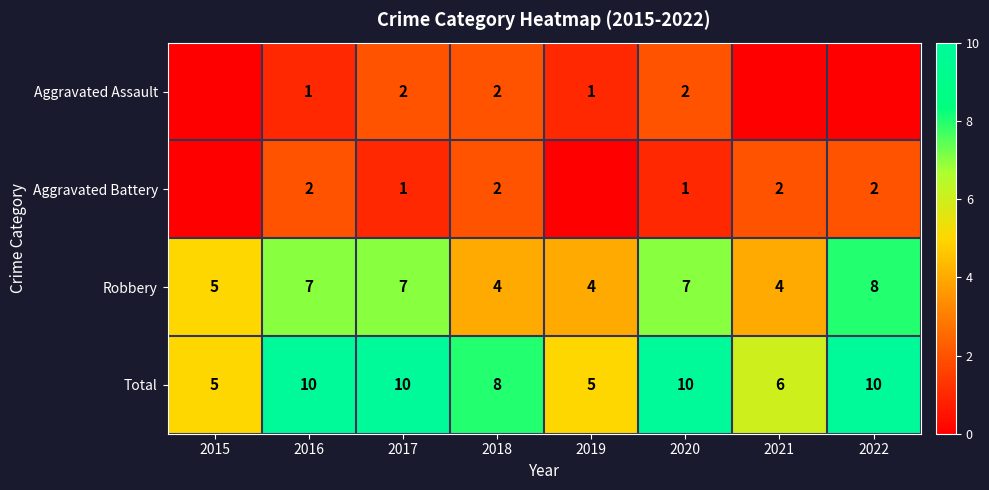

The value of Aggravated Battery at 2018 is 1. True or false?

False